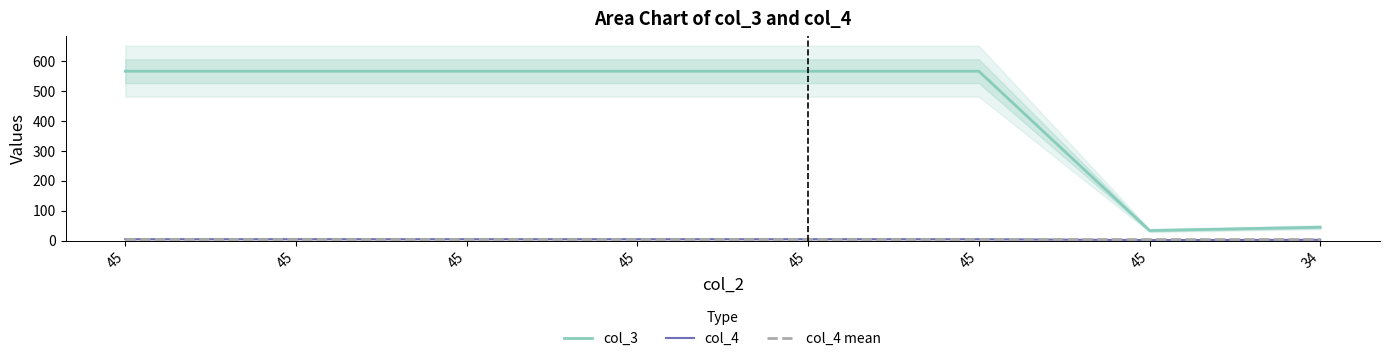

What is the average value of the col_3 series?

435.1